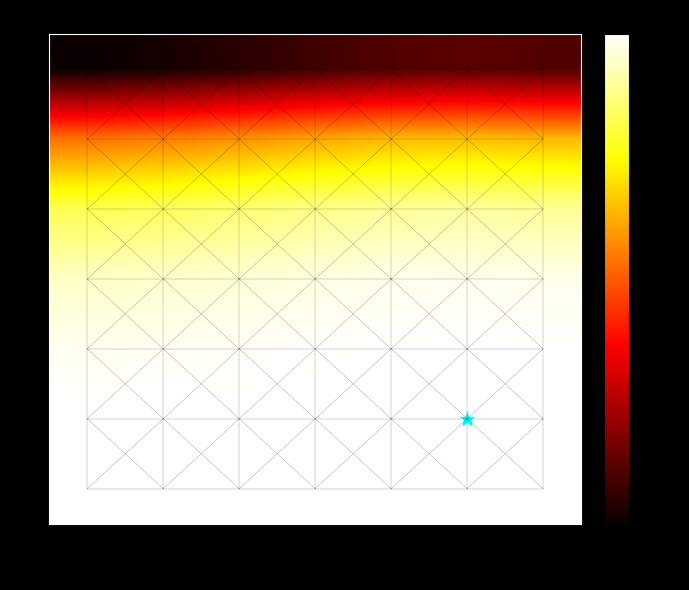

What is the maximum value shown in the chart?

5.5